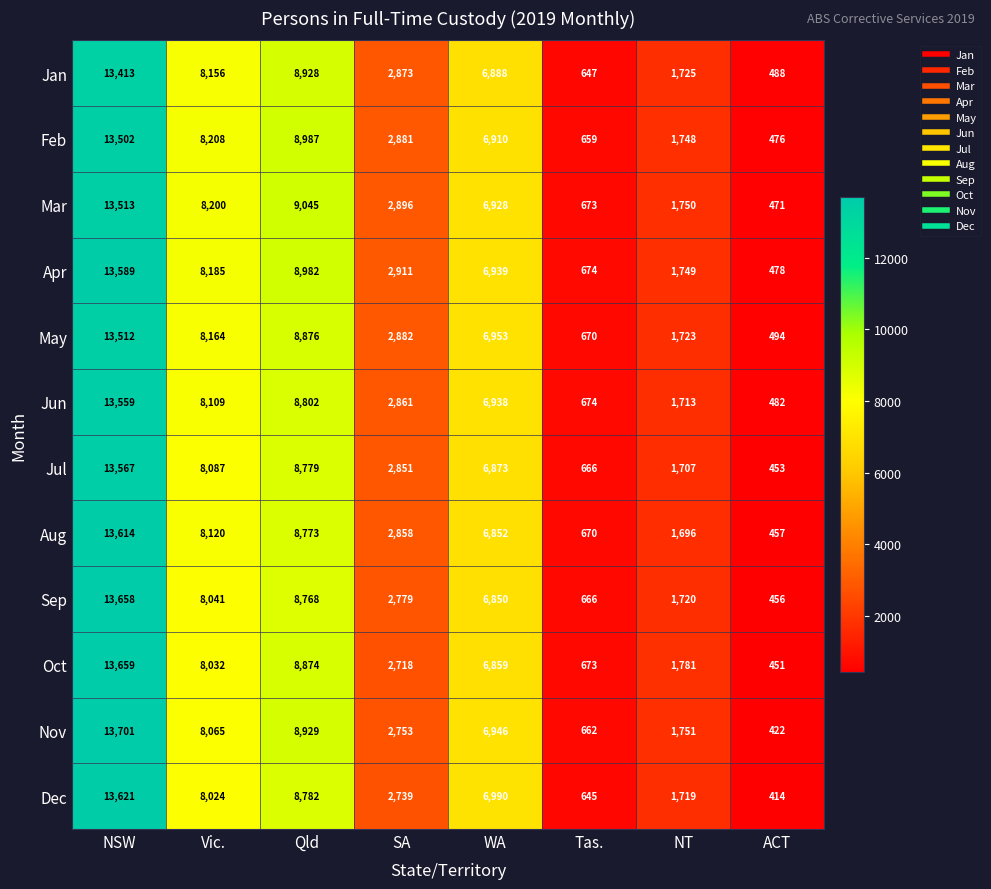

Rank the series by their maximum value, from highest to lowest.

Nov, Oct, Sep, Dec, Aug, Apr, Jul, Jun, Mar, May, Feb, Jan